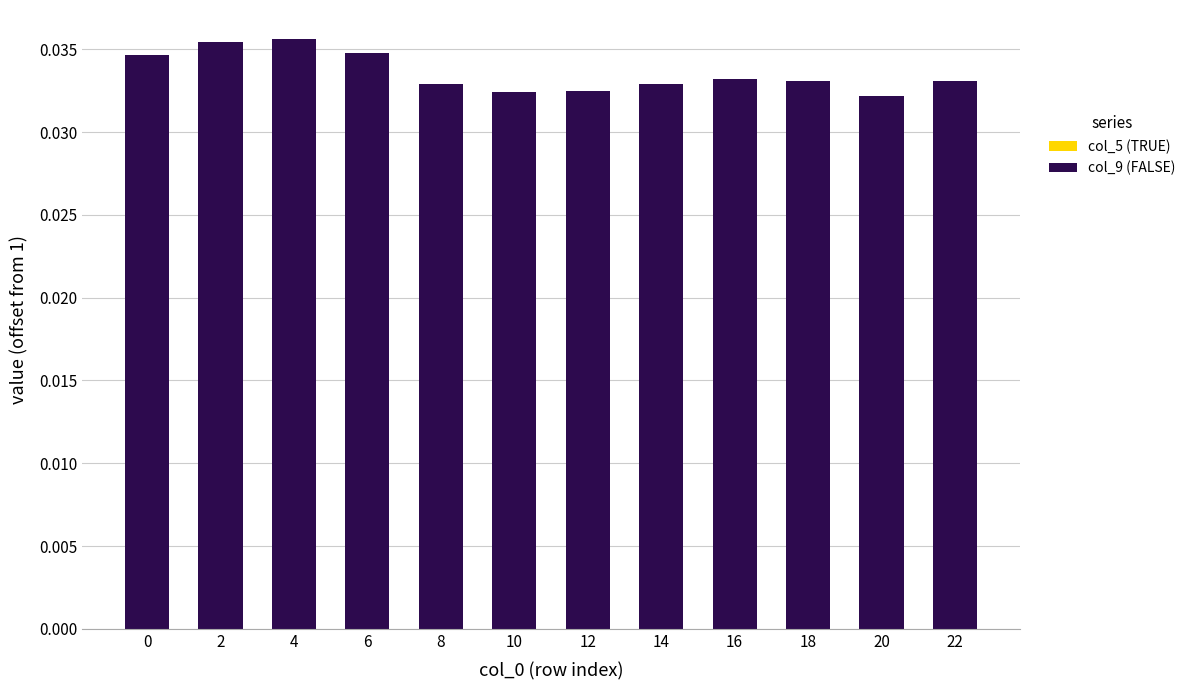

Which has a higher value, 8 or 4?

4